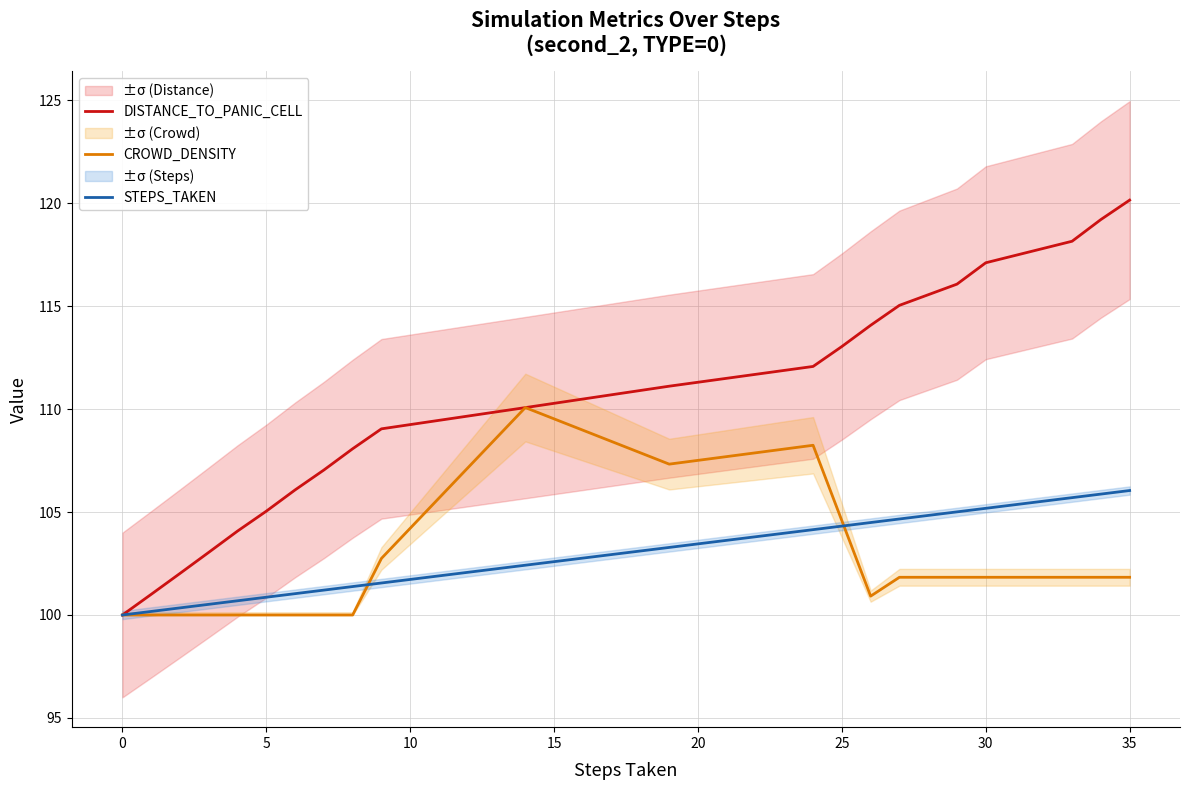

What is the difference between the maximum and minimum values in the STEPS_TAKEN series?

6.0